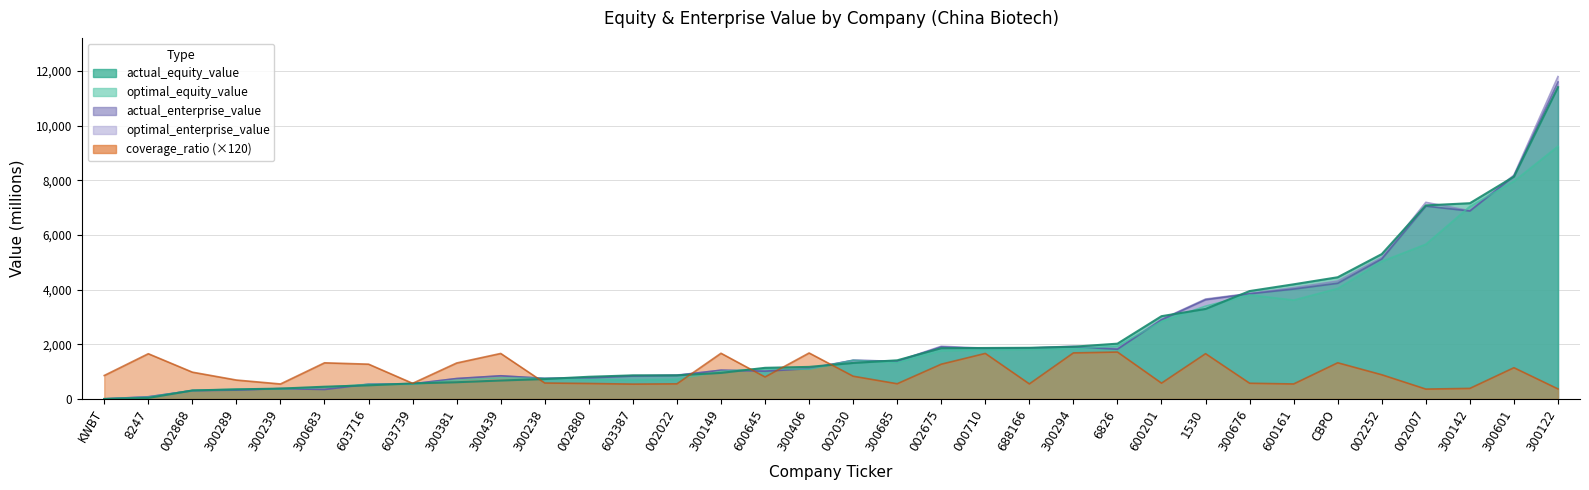

What position from the right is 12?

22